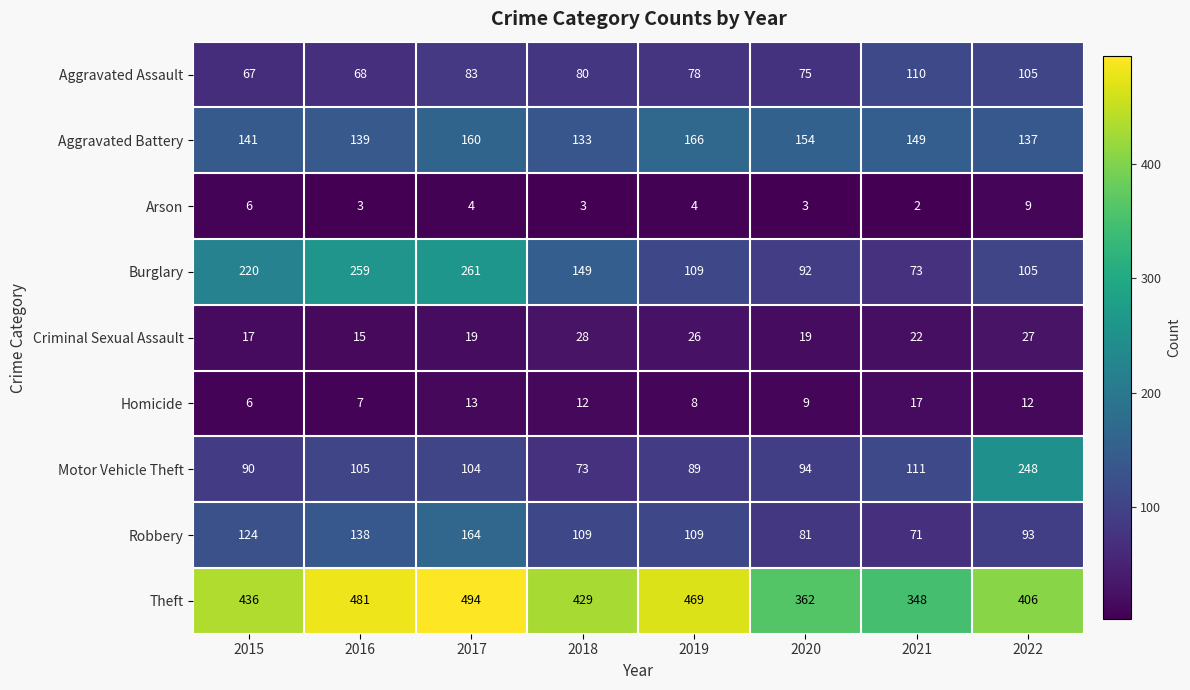

What is the difference between the highest and lowest values at 2018?

426